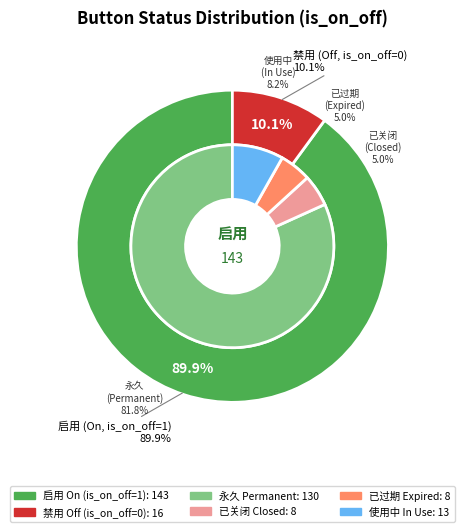

Which category has the smallest portion of the pie?

0 (Off)